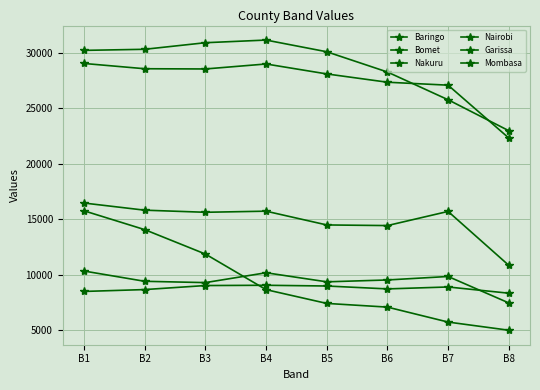

What is the sum of the Bomet values at B7 and B4?

31472